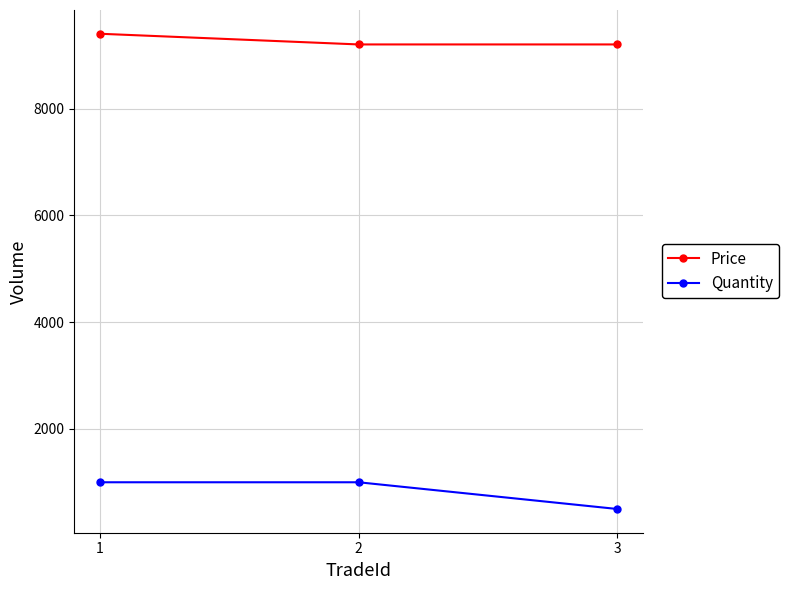

Is the value of Quantity at 3 greater than the value of Price at 1?

No